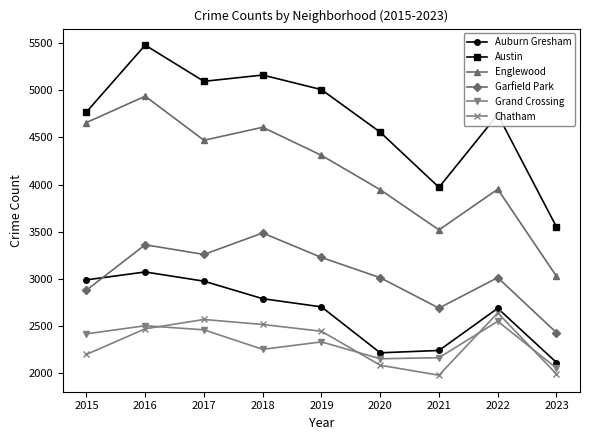

What is the sum of all Auburn Gresham values?

23761